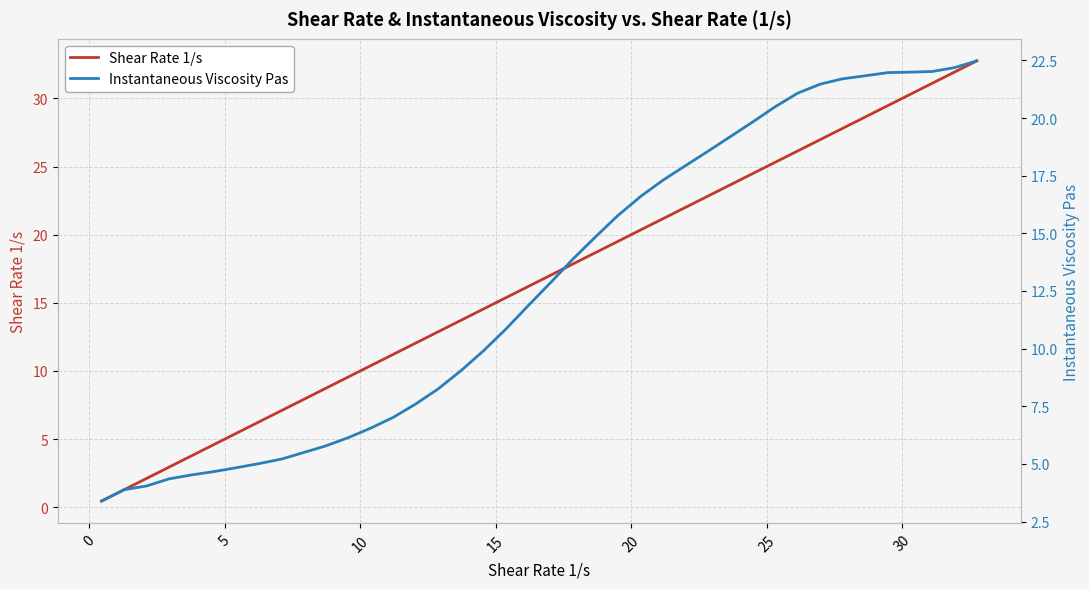

After their last crossing, which series has the higher values: Shear Rate 1/s or Instantaneous Viscosity Pas?

Shear Rate 1/s